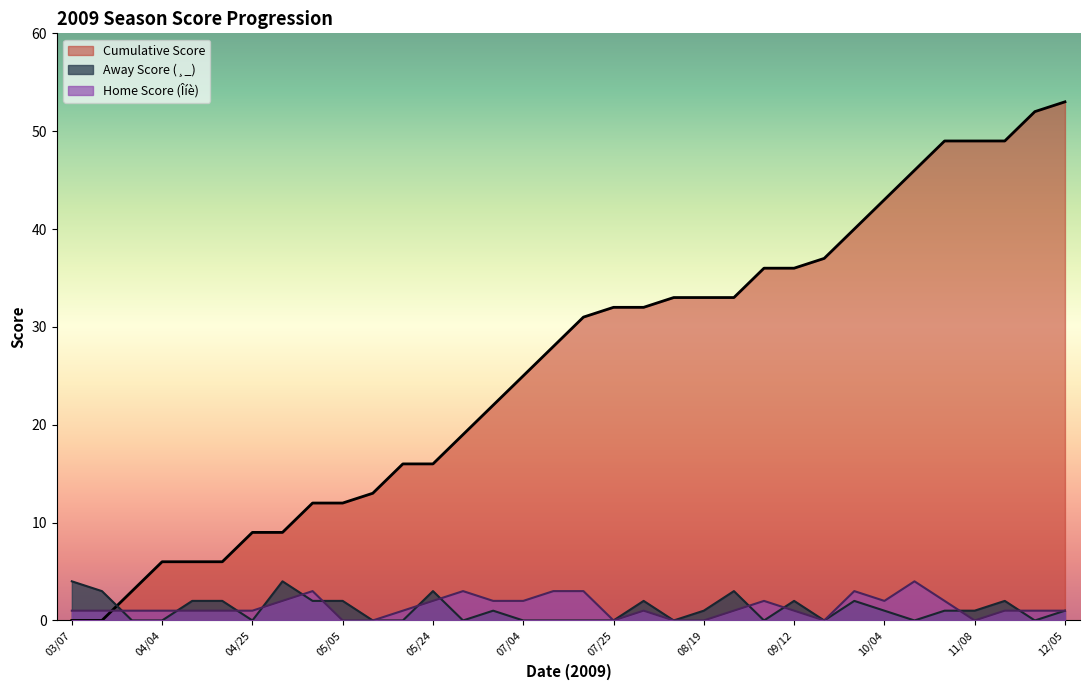

Is it true that HorA_score equals 0 at 11/28?

True